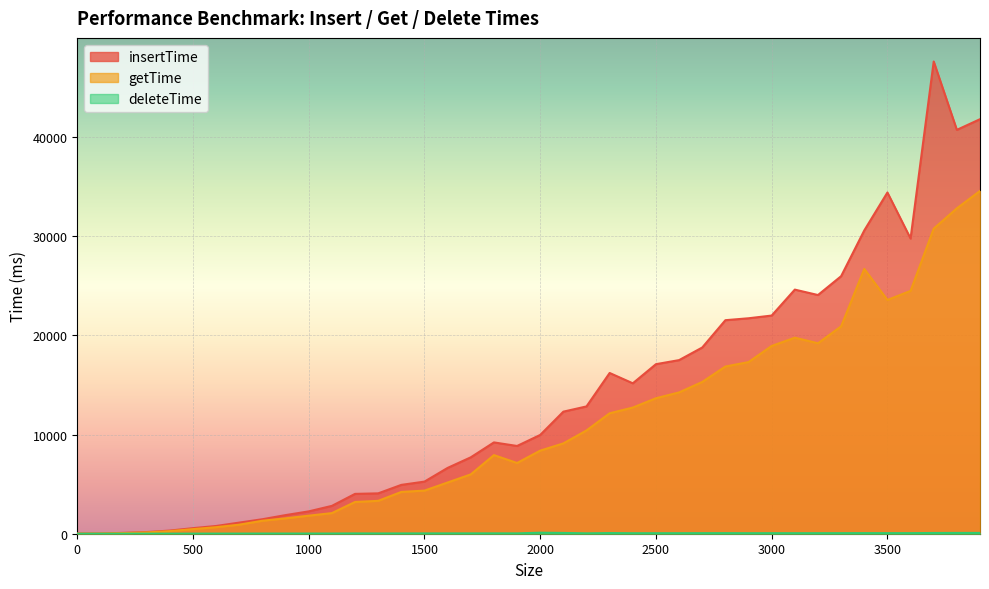

Is the value of insertTime at 3600 greater than the value of getTime at 2600?

Yes